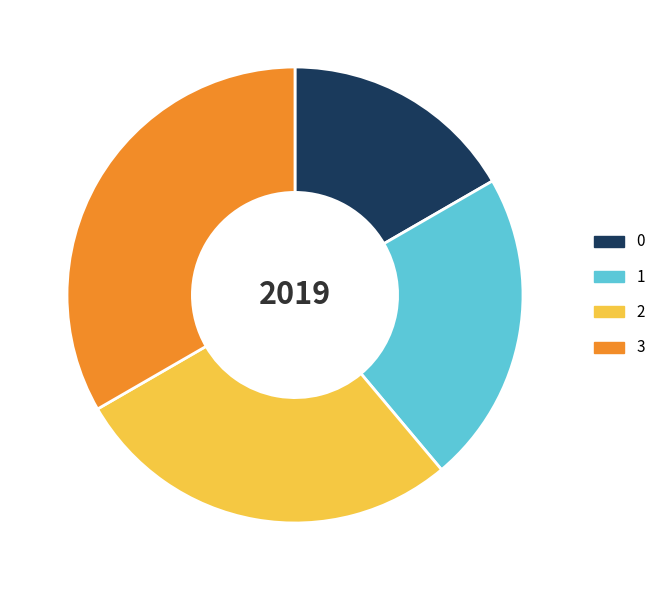

Rank the categories by value from highest to lowest.

3, 2, 1, 0